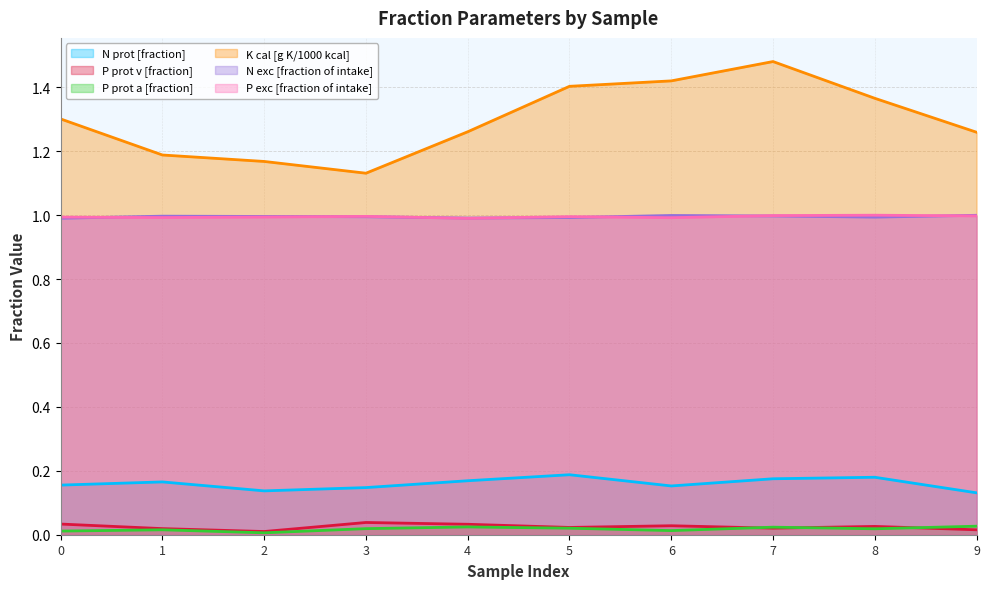

Between 1 and 7, which series saw the biggest shift?

K cal [g K/1000 kcal]